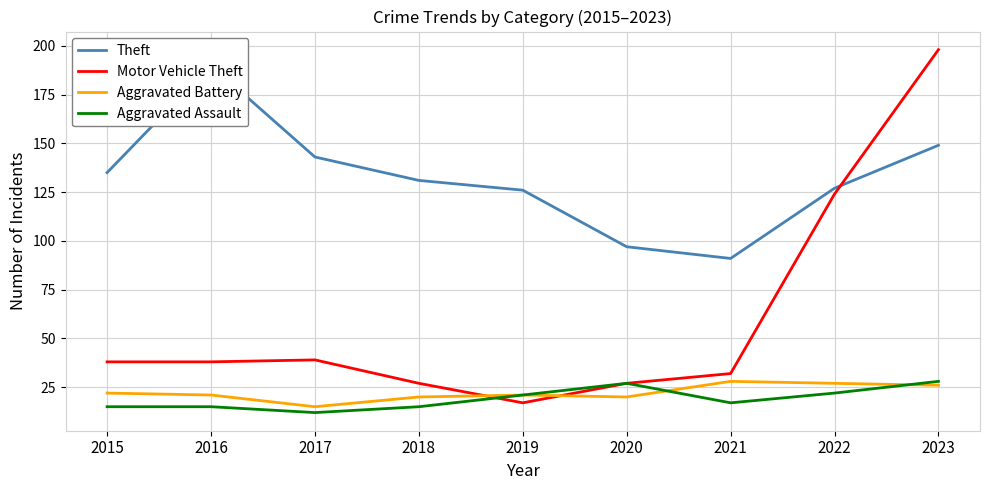

Where does the Theft series first go above 131?

2015